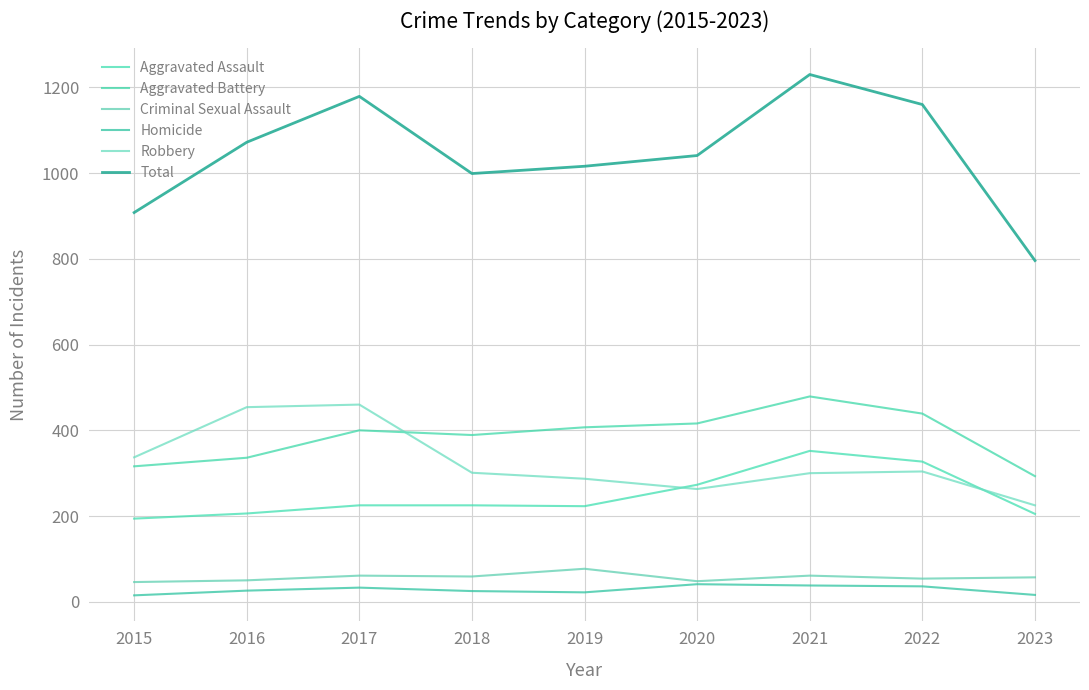

How many lines are shown in the chart?

6